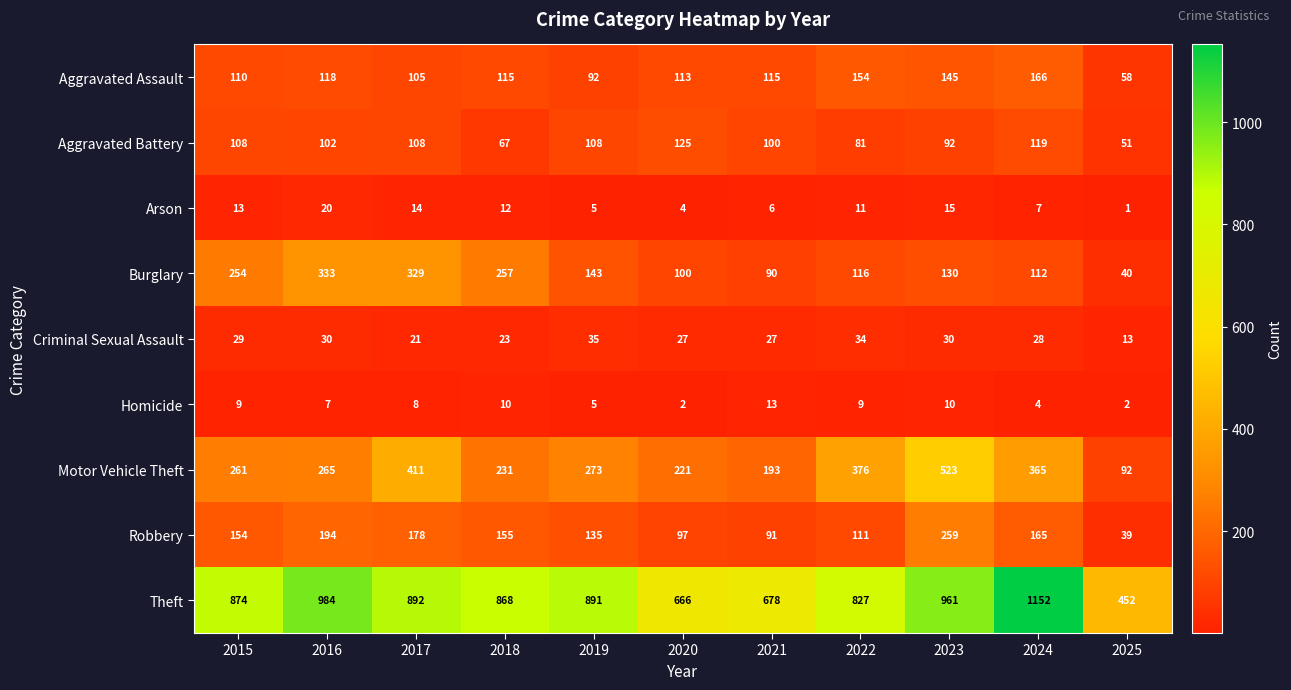

At how many categories does at least one series exceed 1009?

1